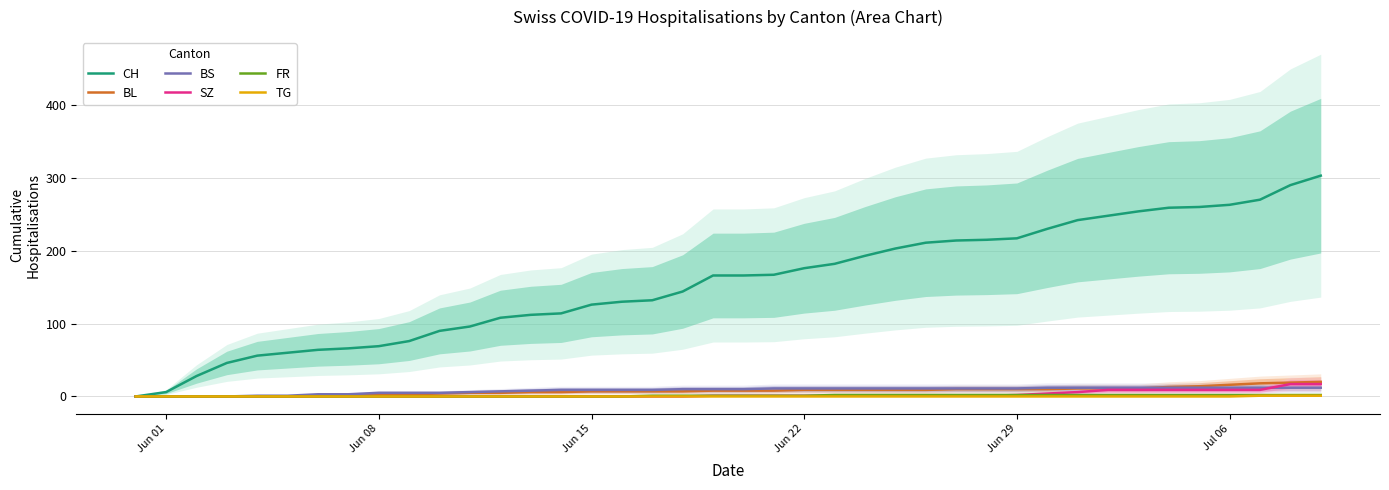

How many lines are shown in the chart?

6